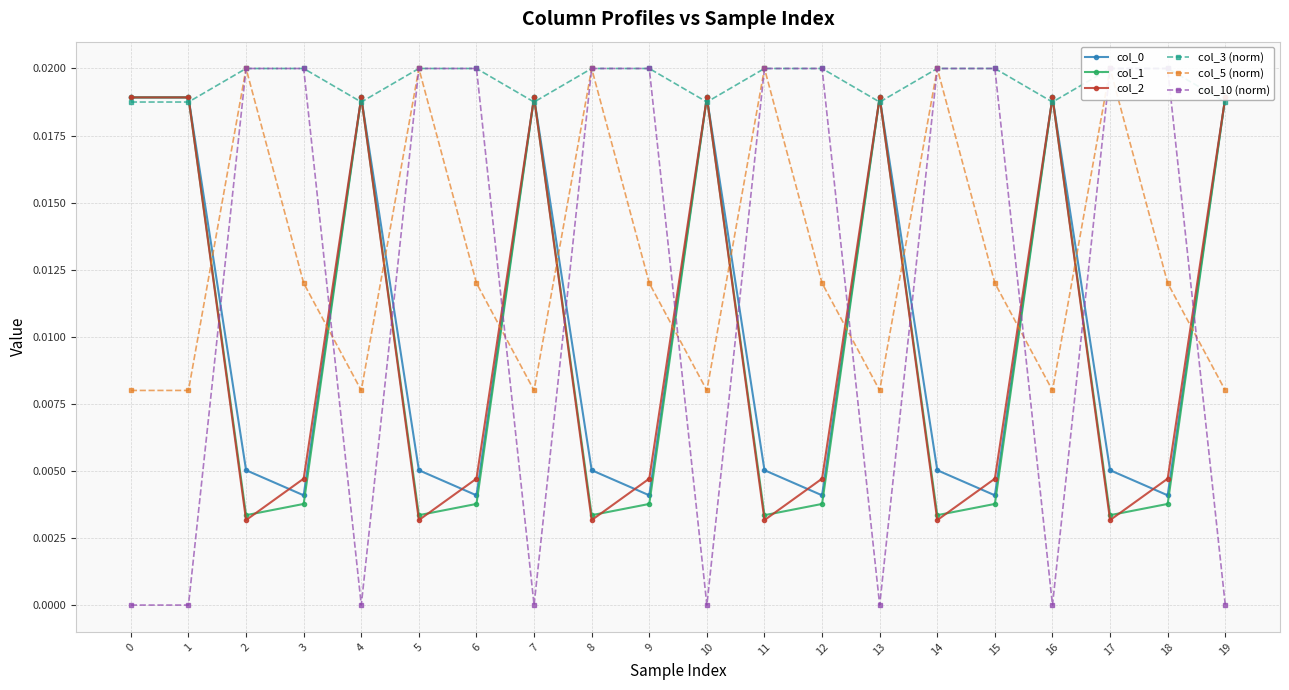

True or false: col_0 and col_10 (norm) intersect in this chart.

True